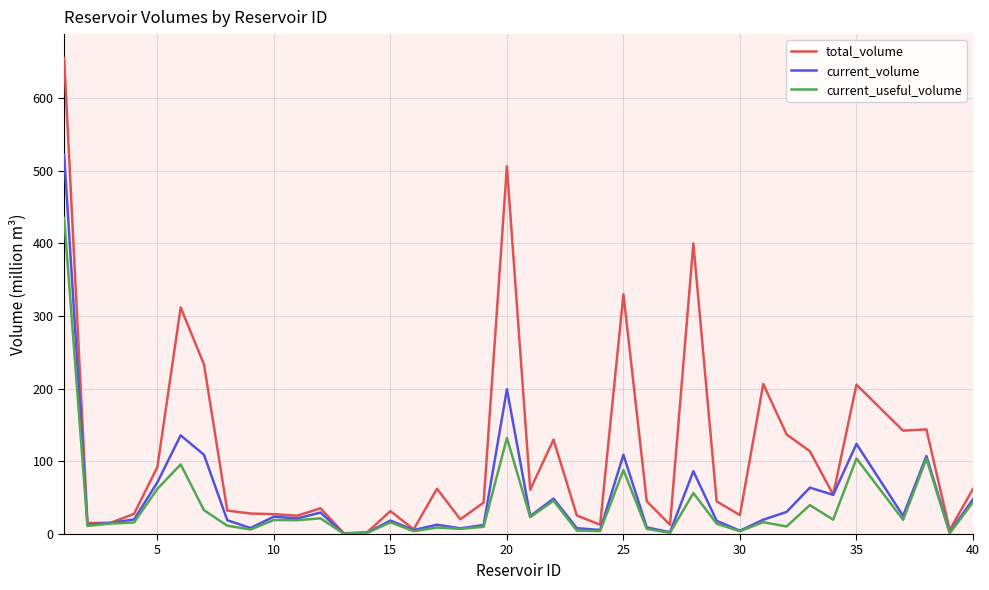

What is the sum of all current_useful_volume values?

1532.9